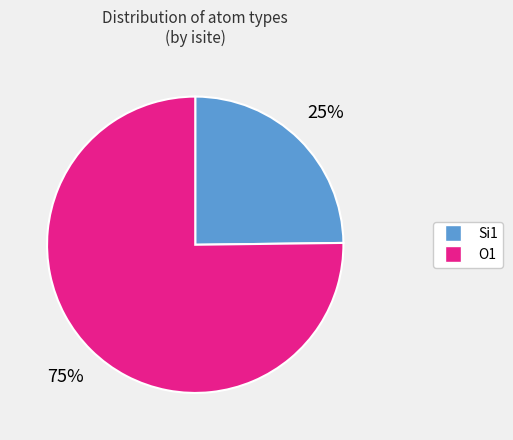

Is there any slice that represents more than half of the pie?

Yes